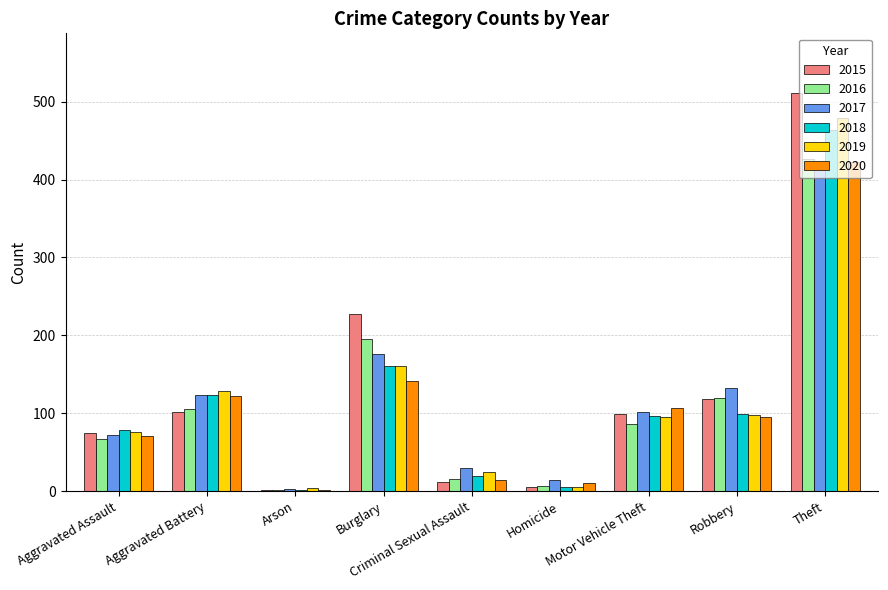

How many groups of bars are there?

9